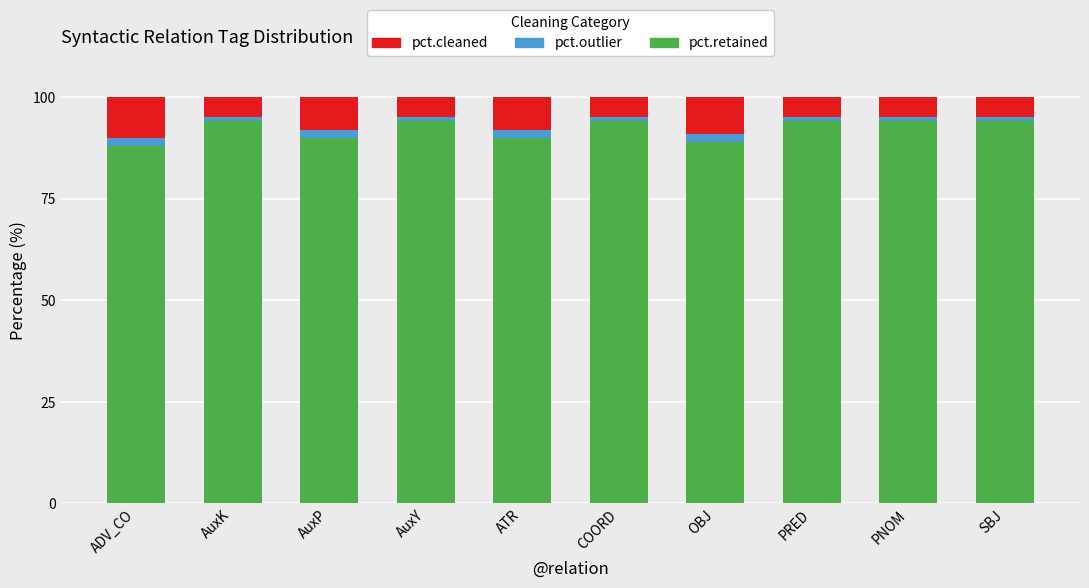

What is the average value of the pct.retained series?

92